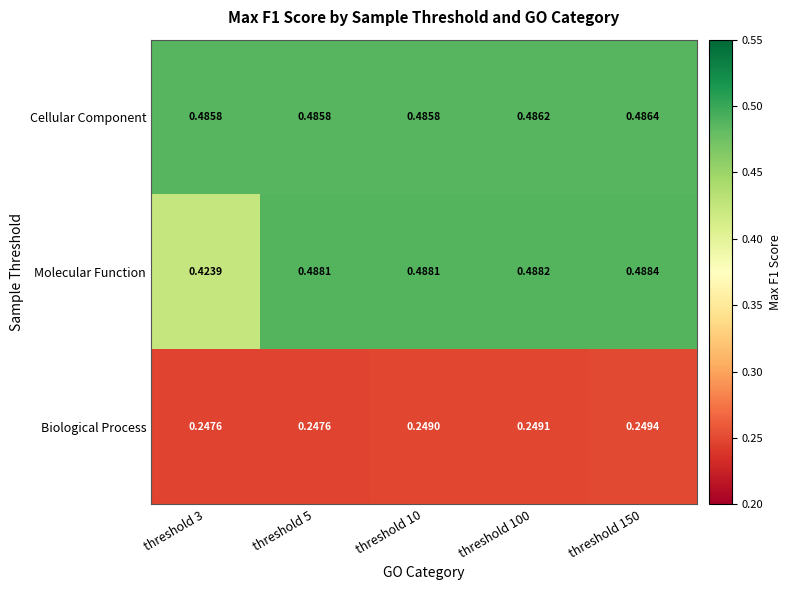

Is the value of Biological Process at threshold 3 greater than the value of Molecular Function at threshold 5?

No